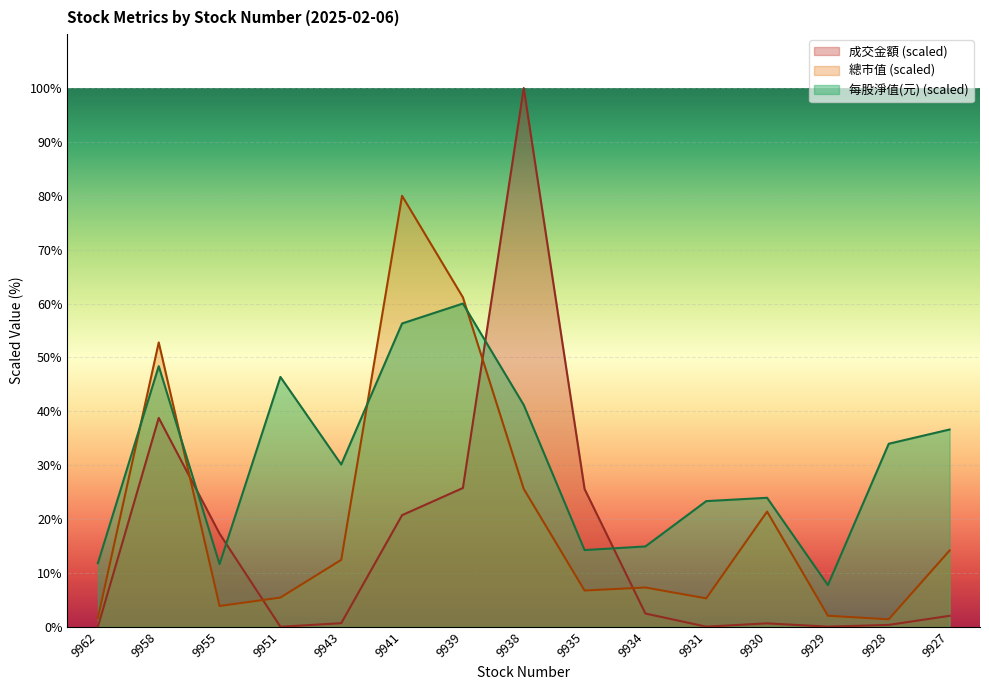

How many lines are shown in the chart?

3